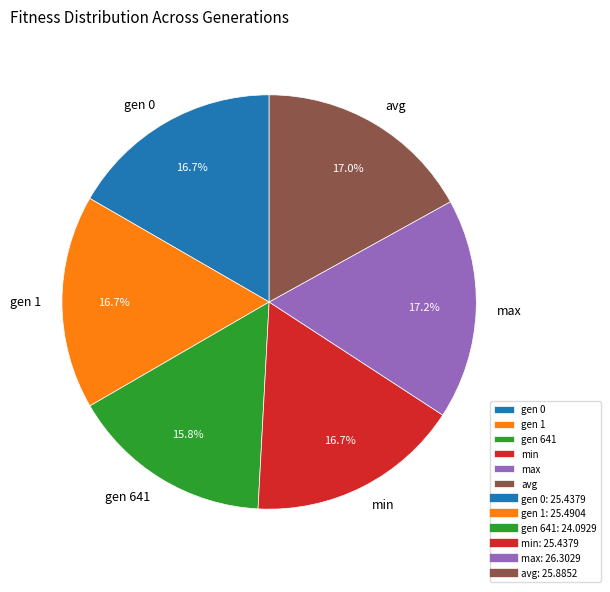

Which category has the smallest portion of the pie?

gen 641